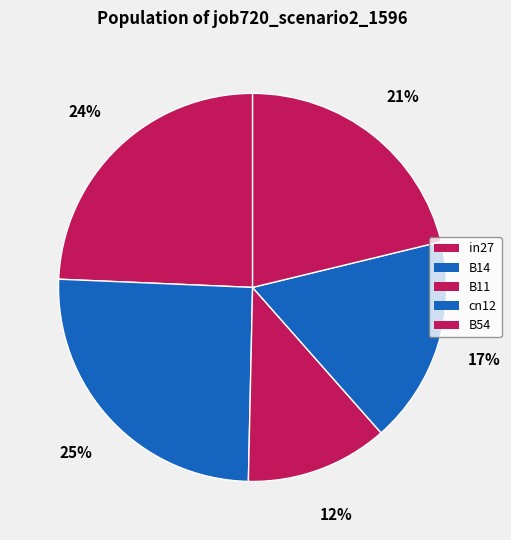

Does any single category account for the majority?

No